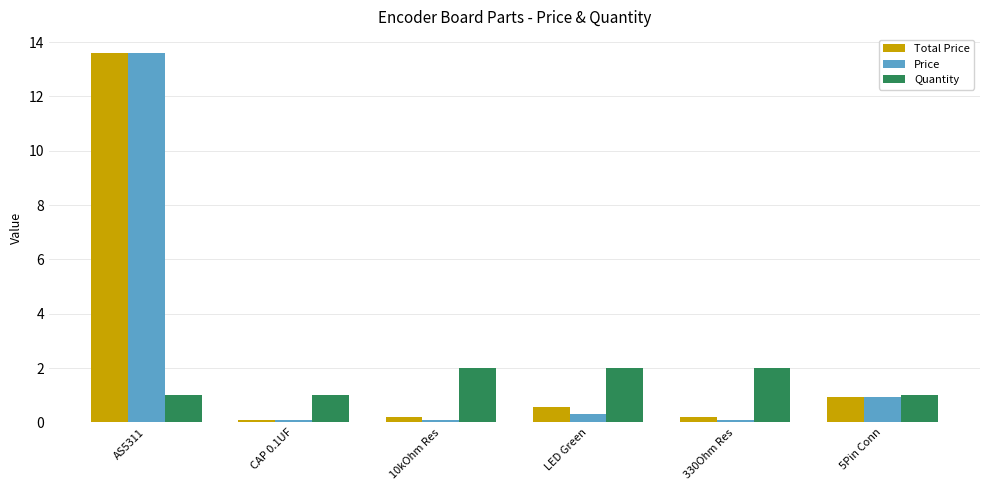

What is the total value across all series at 5Pin Conn?

2.9